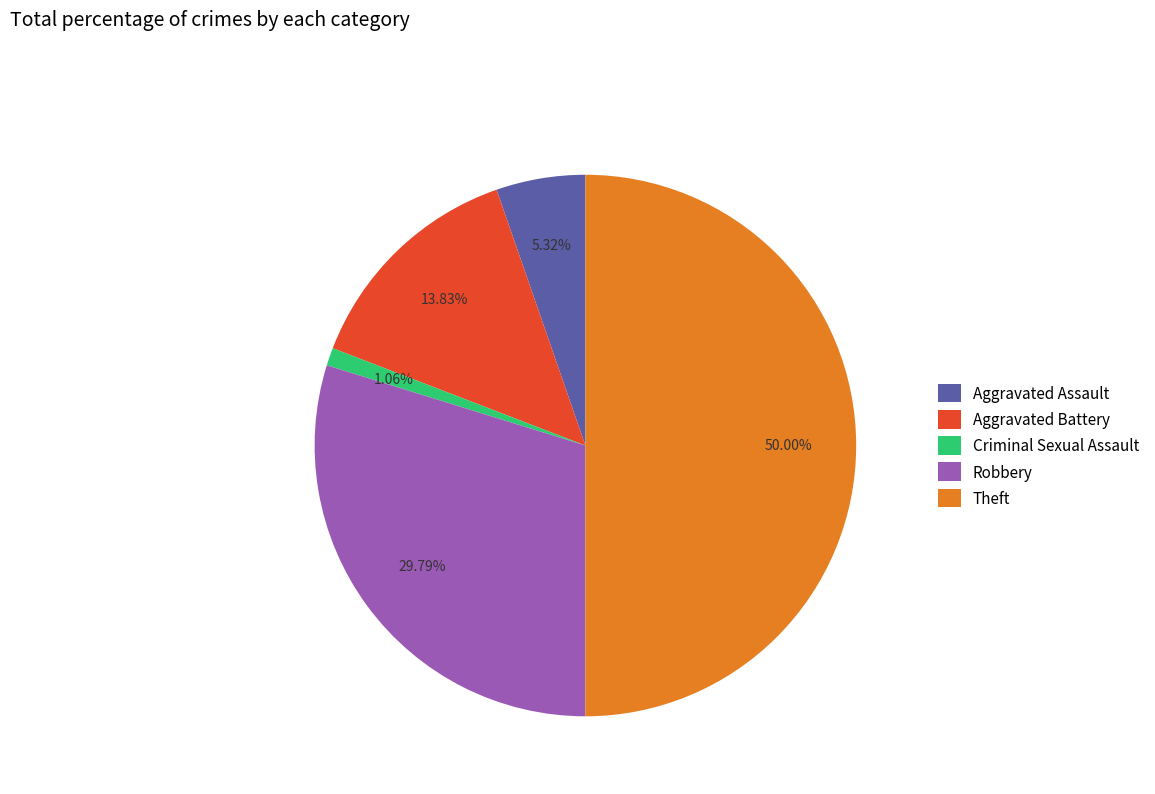

Rank the categories by value from lowest to highest.

Criminal Sexual Assault, Aggravated Assault, Aggravated Battery, Robbery, Theft